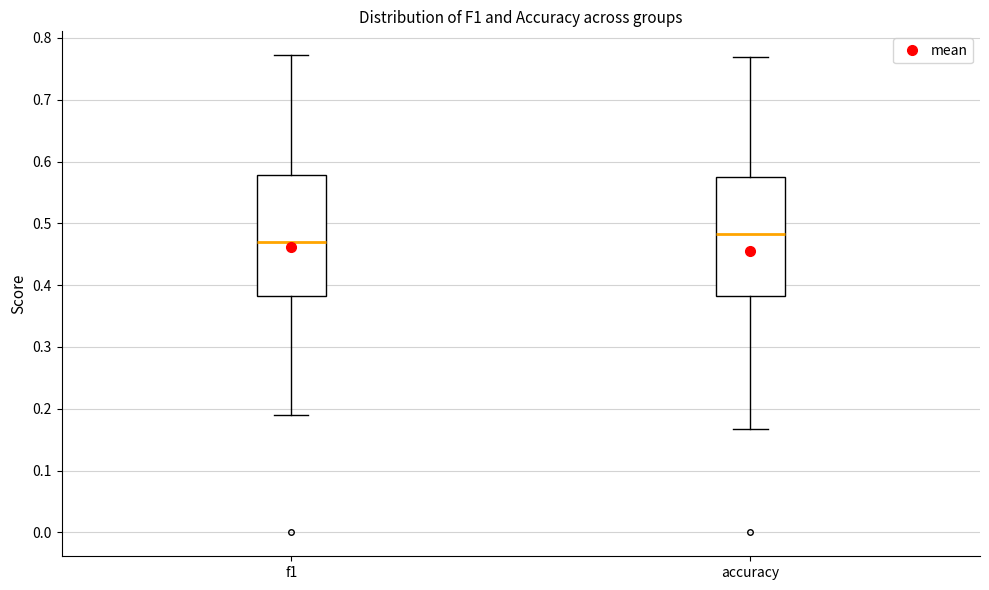

Where is the lower edge of the box for f1 on the y-axis? The values are not printed on the chart, so give them approximately, as read against the axis.

0.38